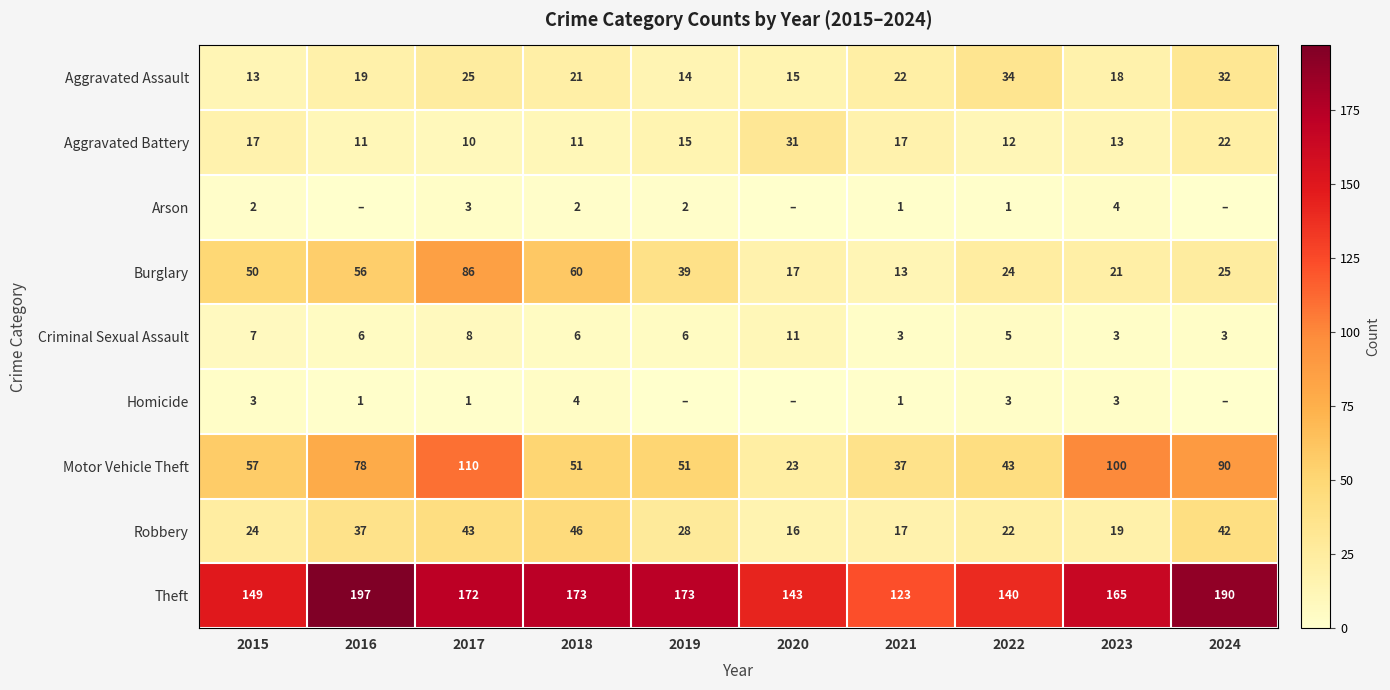

Which has a higher value, 2020 or 2016?

2016